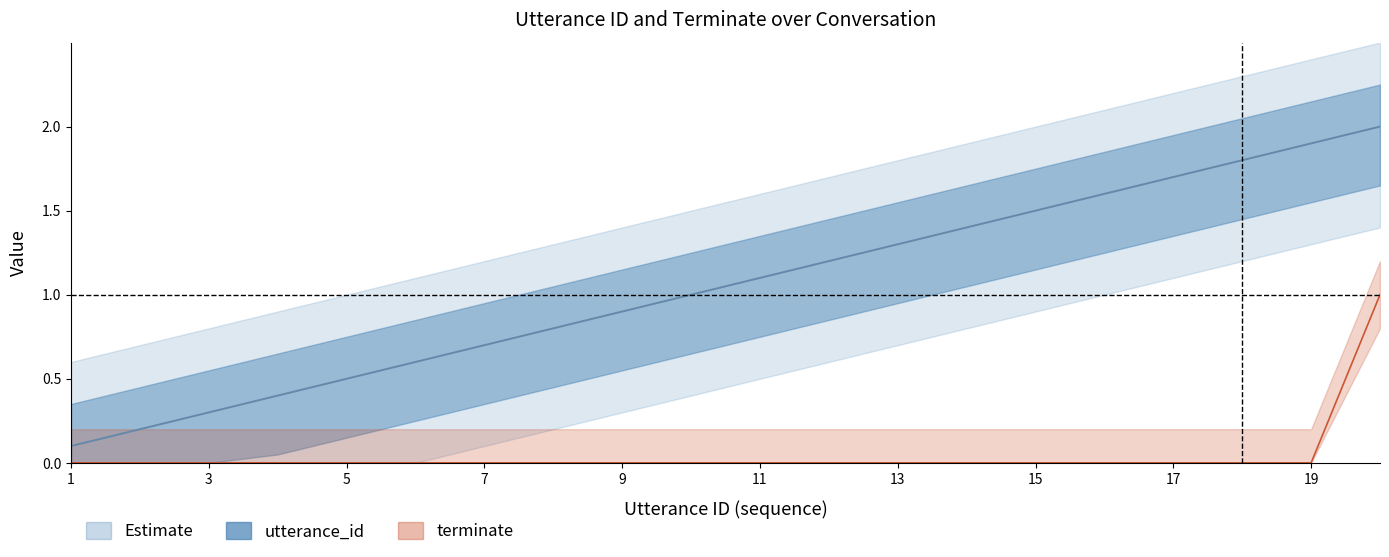

At which label does utterance_id reach its minimum?

1